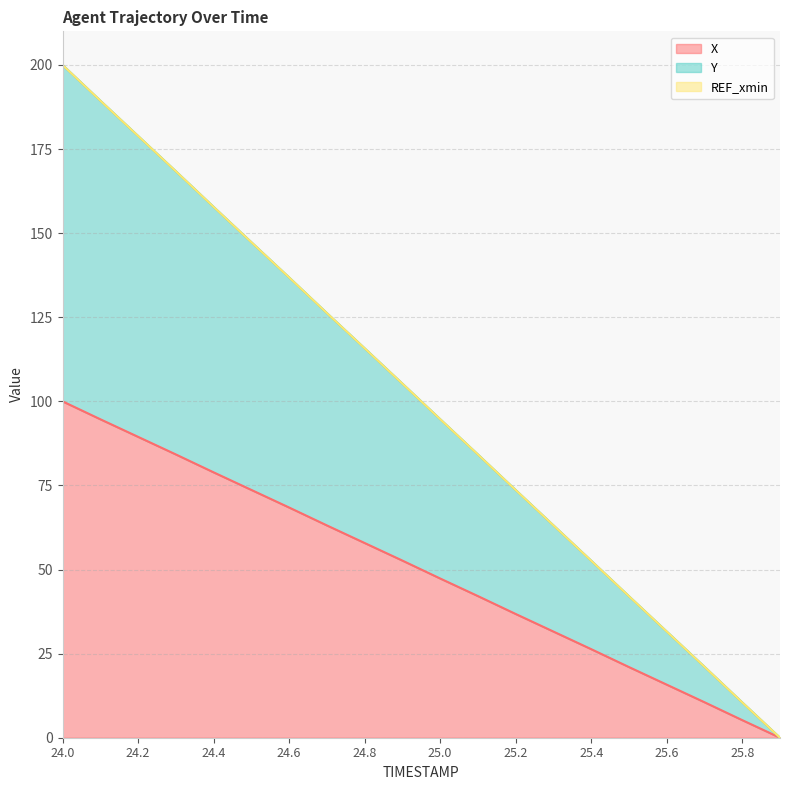

Where does the X series first go above 52?

24.0